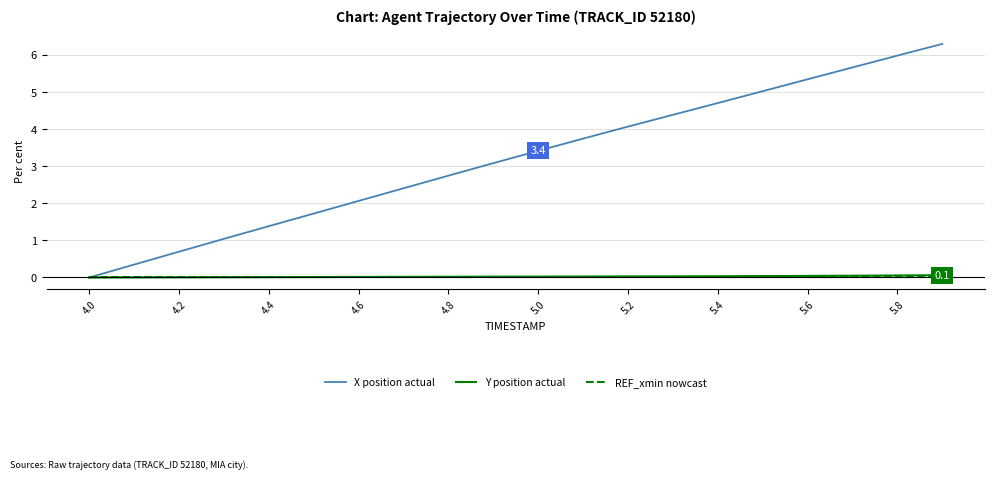

Does the chart display data point markers on the line(s)?

No